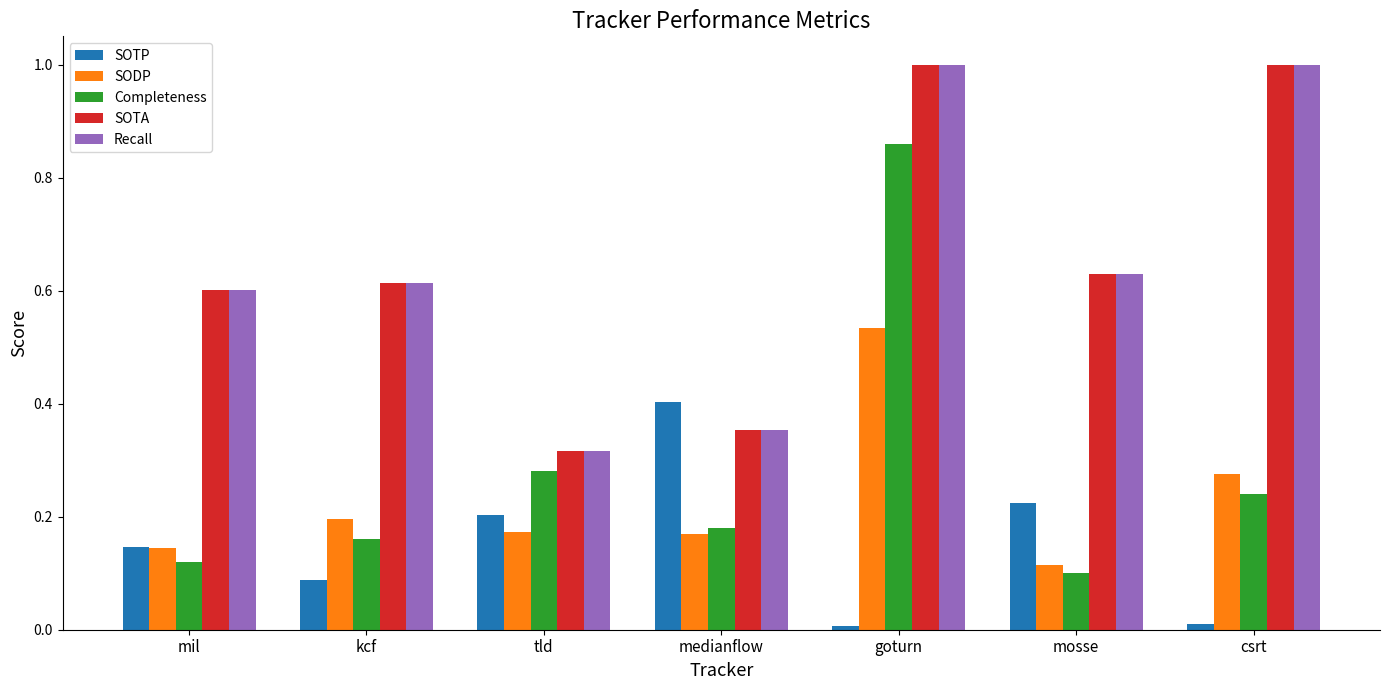

What is the maximum value shown in the chart?

1.0